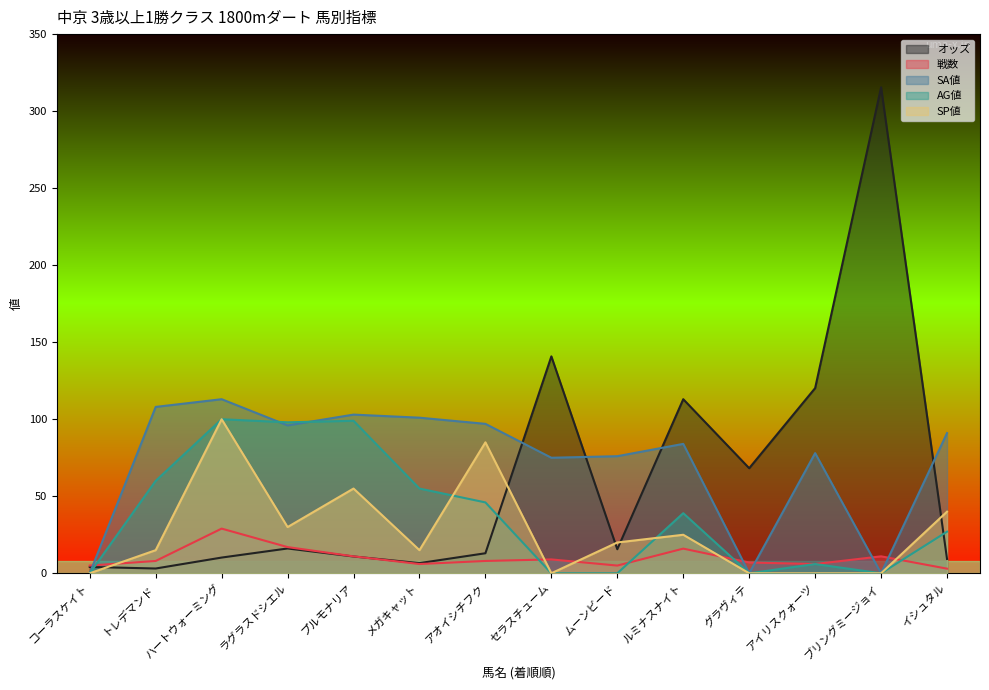

In SP値, how many points are lower than both neighbors (excluding endpoints)?

3